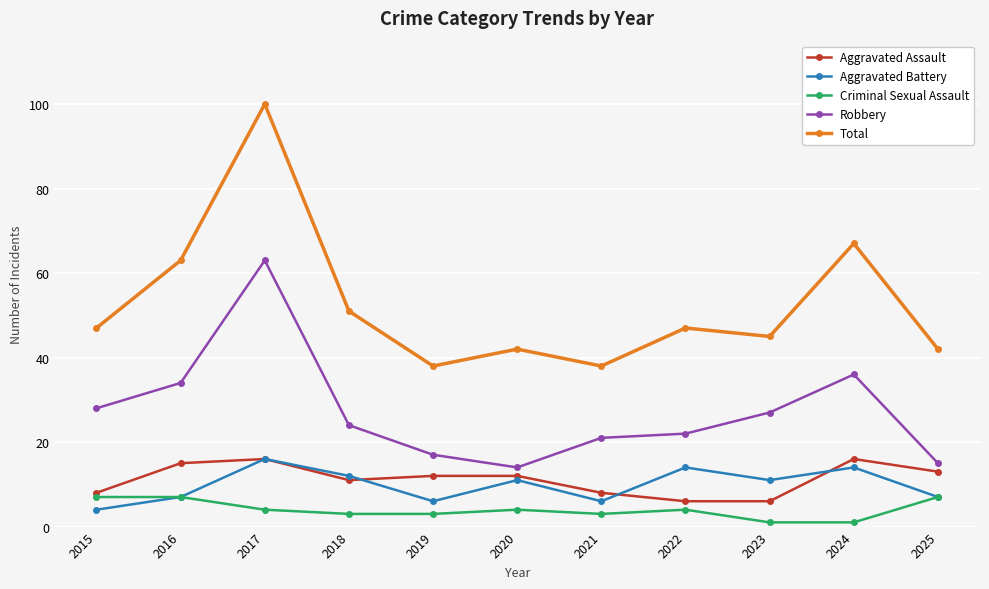

True or false: Aggravated Assault has more than 0 points higher than both neighbors.

True